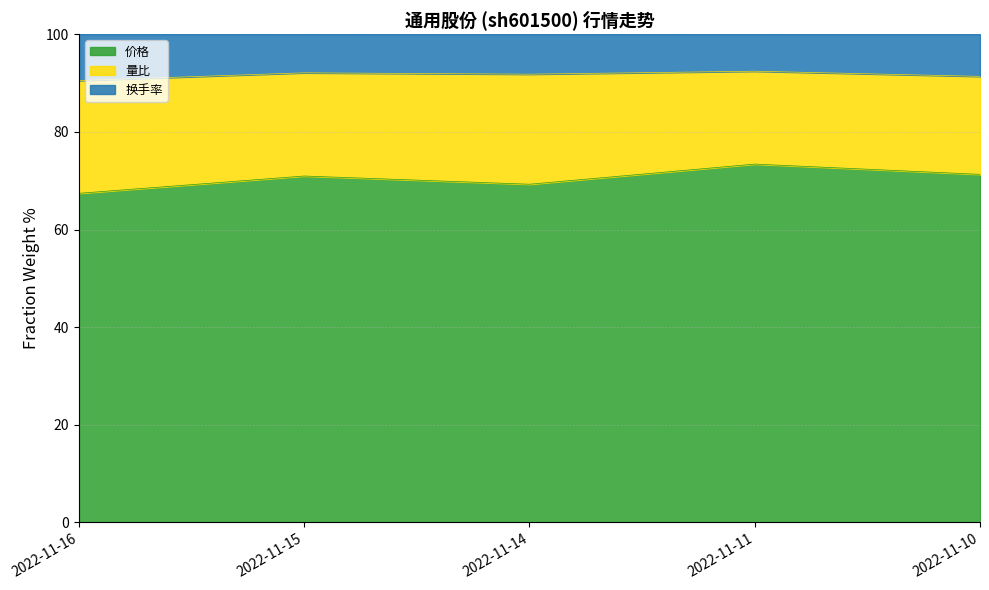

The value of 换手率 at 2022-11-15 is 124.2. True or false?

False